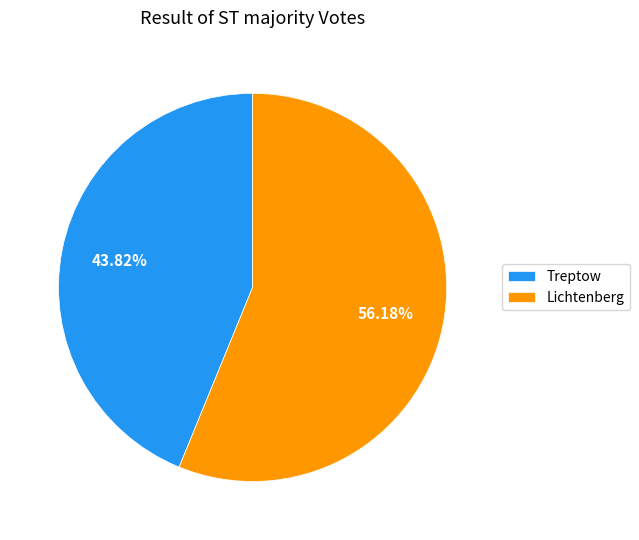

What portion of the pie excludes Lichtenberg?

43.8%